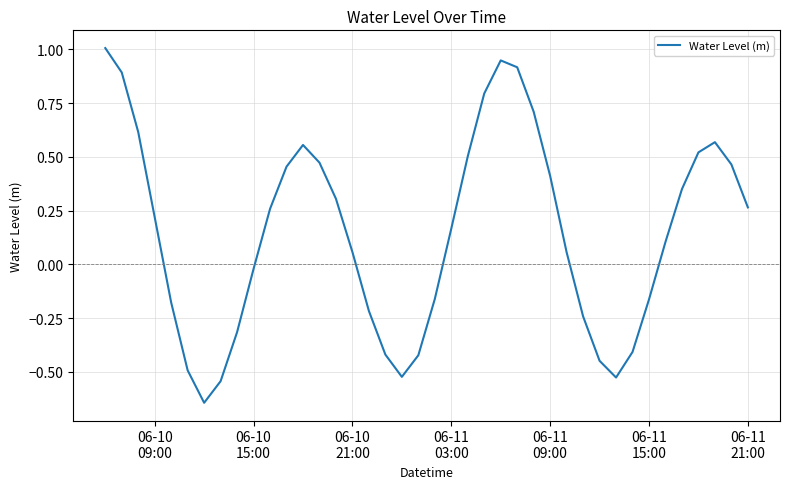

What is the greatest value displayed?

1.0